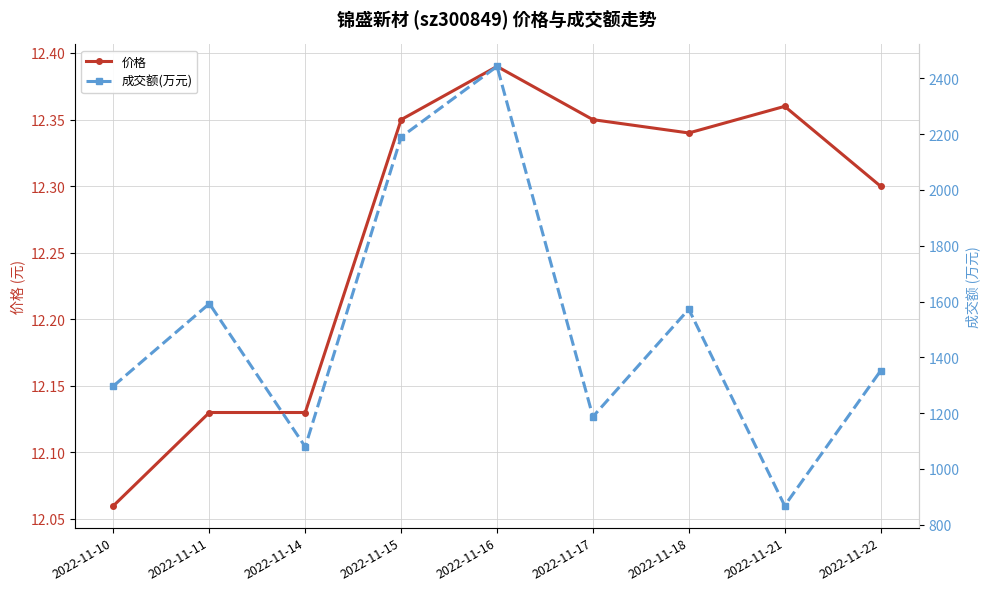

What is the greatest value displayed?

2443.0